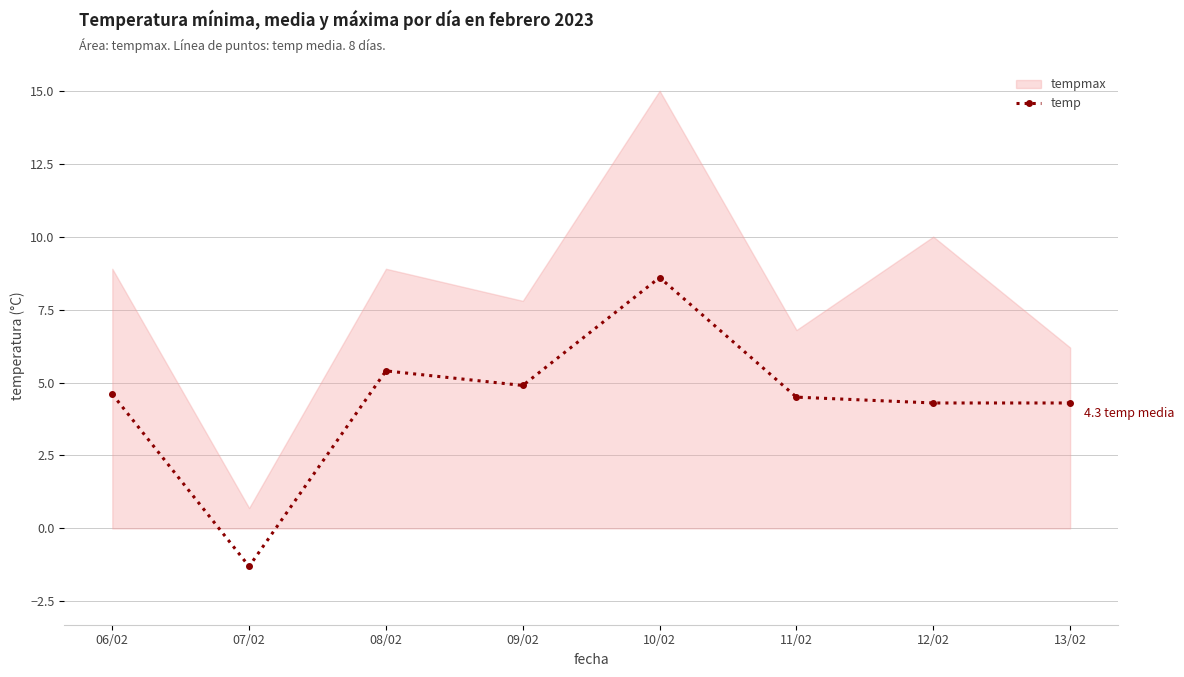

Rank the categories by value from highest to lowest.

10/02, 08/02, 09/02, 06/02, 11/02, 12/02, 13/02, 07/02